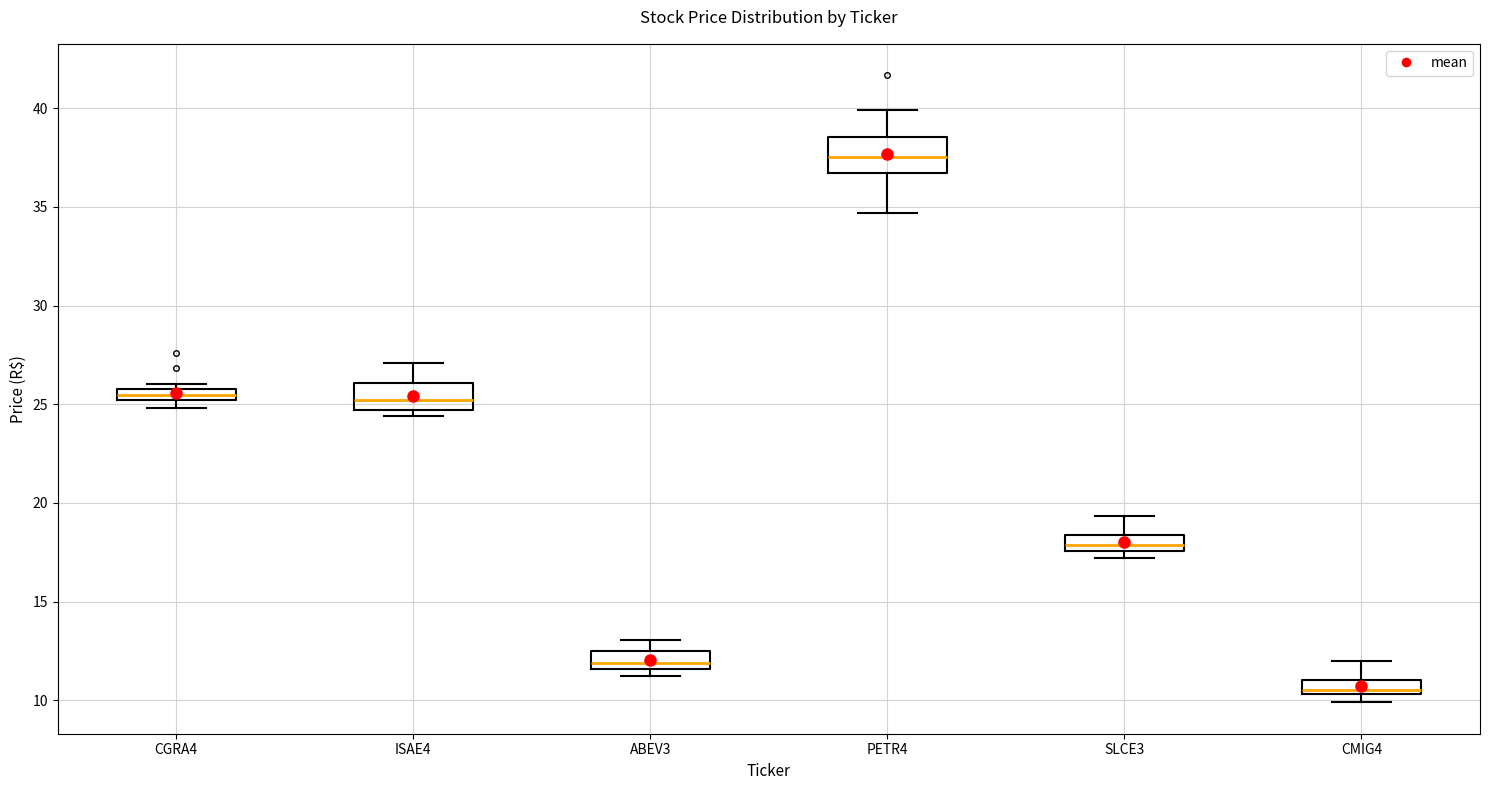

Which box has the highest median line?

PETR4